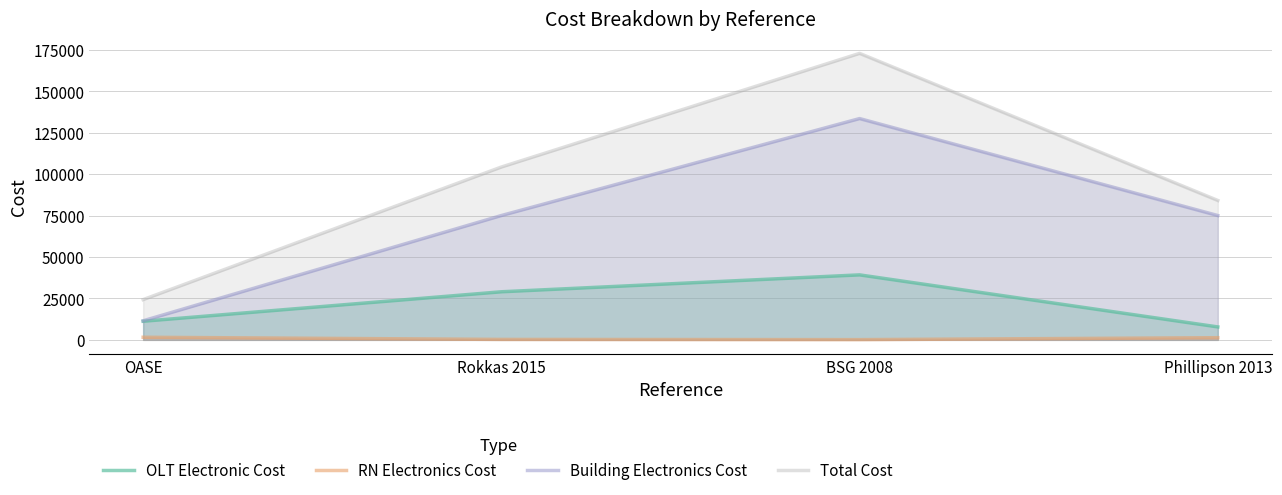

What is the label of the 3rd point from the left?

BSG 2008